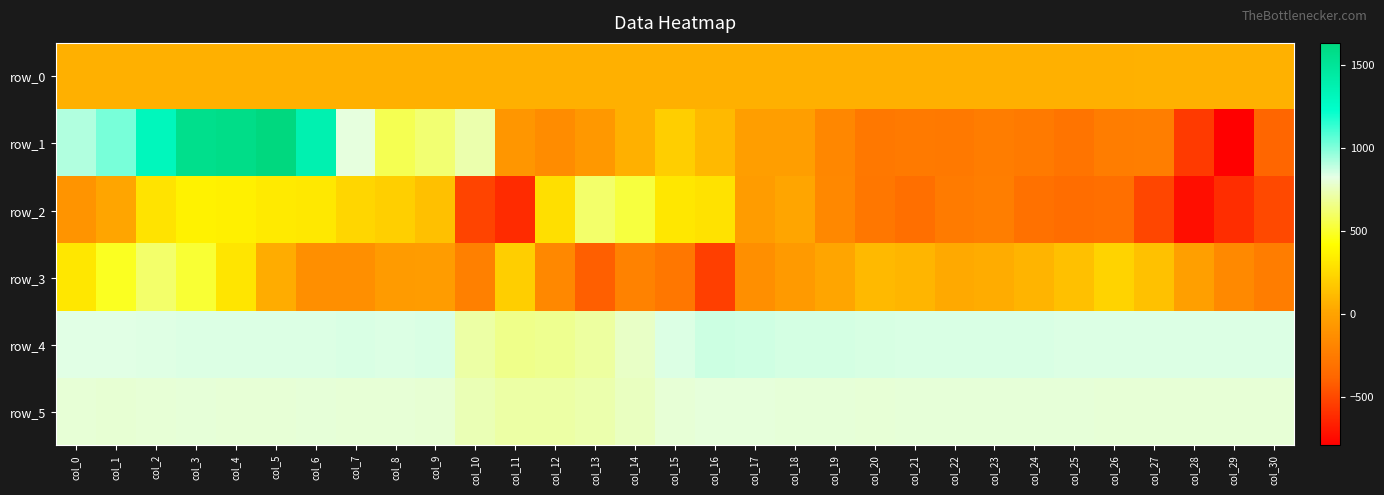

Count the number of data series in this chart.

6